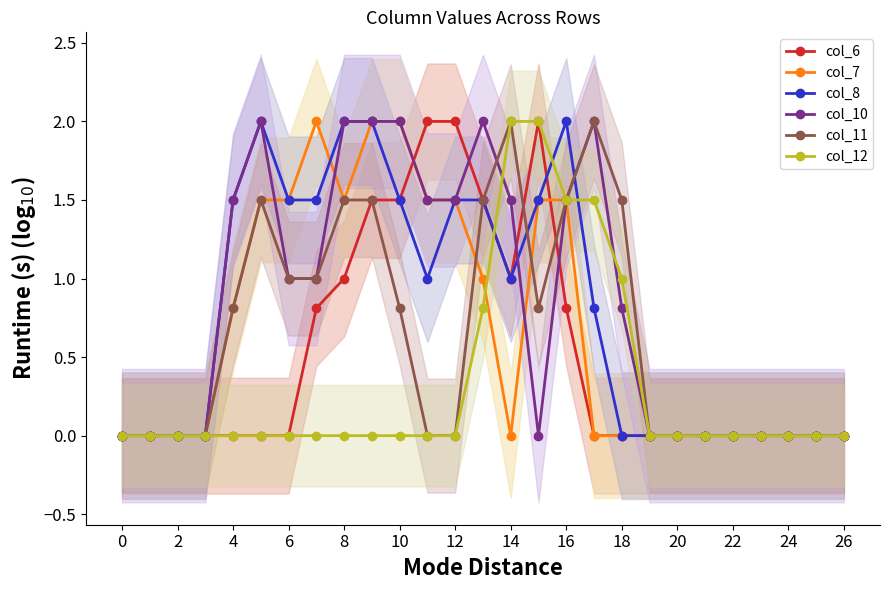

At how many categories does at least one series exceed 1?

15